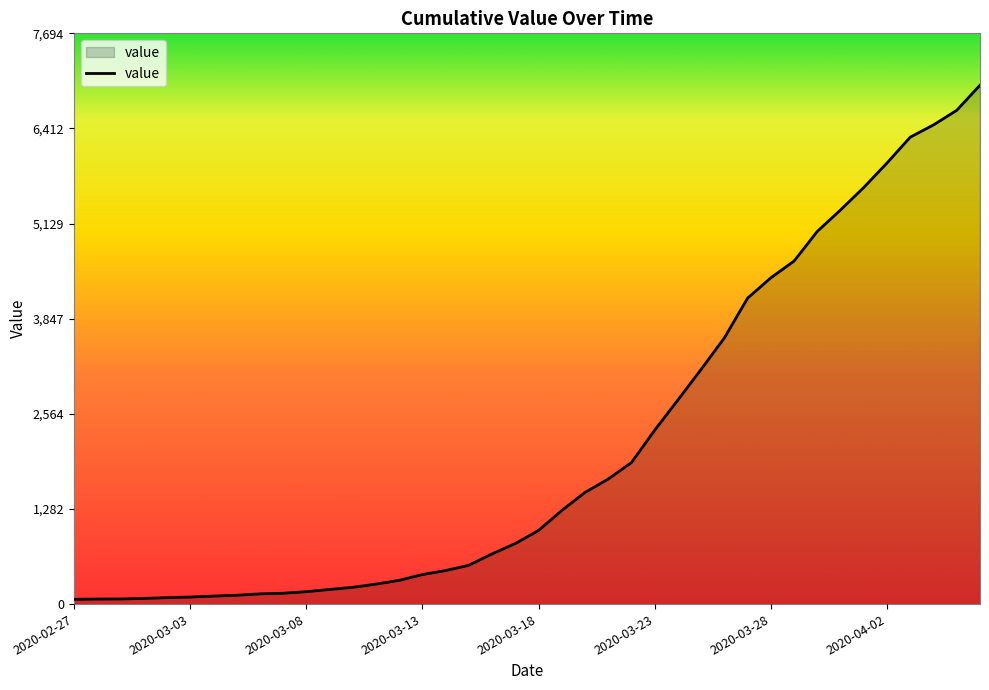

What is the difference between the maximum and minimum values?

6931